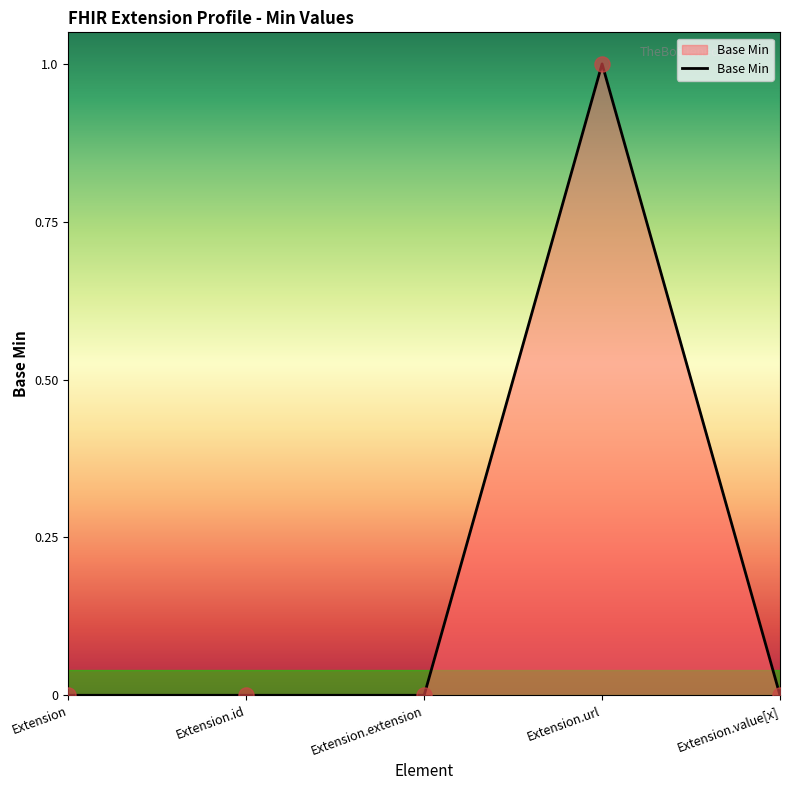

What is the change in value from Extension to Extension.url?

+1